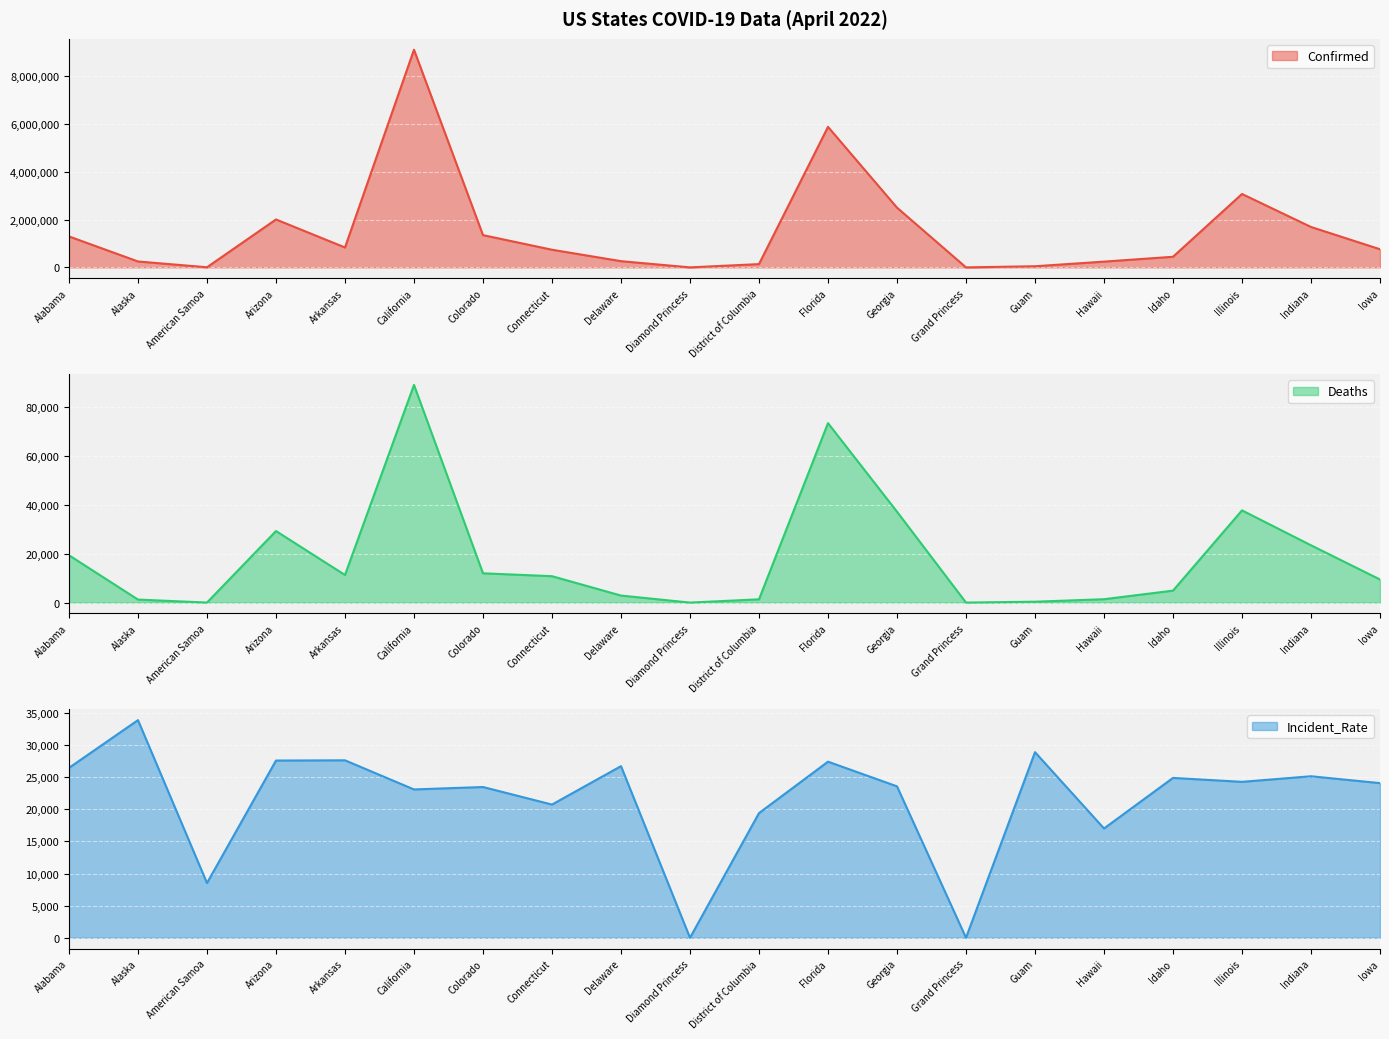

Which series ends up on top after the final intersection of Incident_Rate and Confirmed?

Confirmed